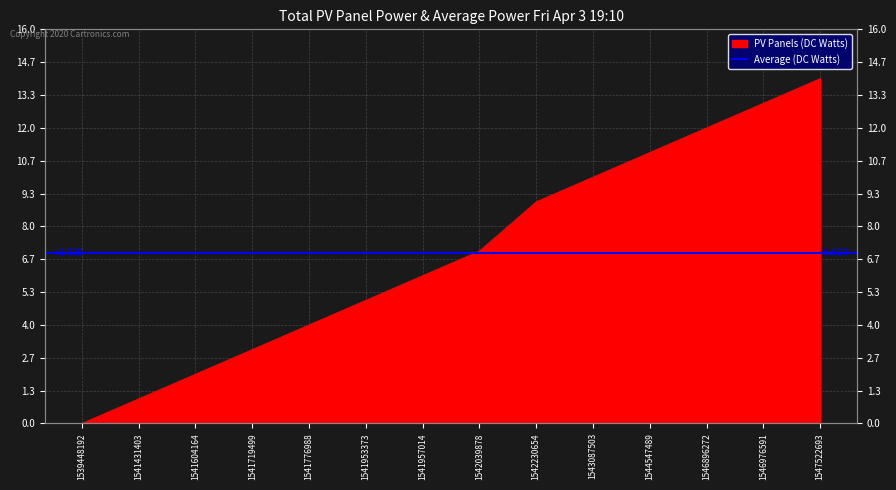

What is the difference between the maximum and second lowest values?

13